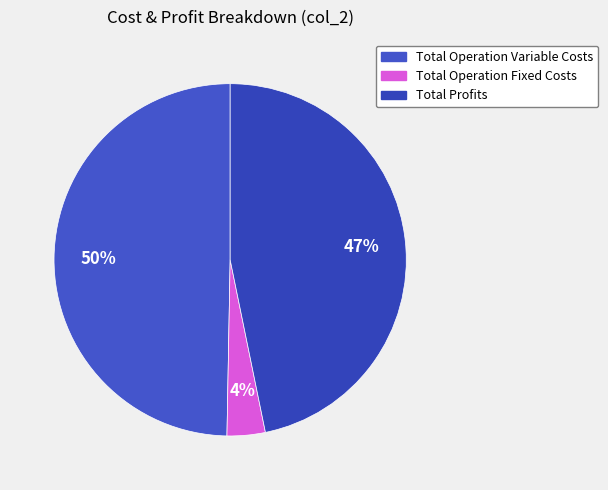

How many segments does this pie chart have?

3